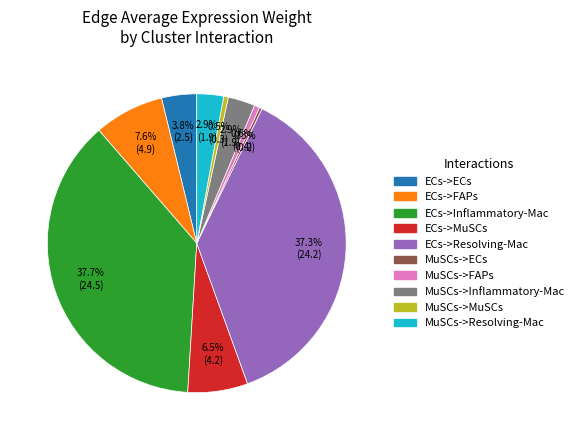

To the nearest percent, what is the difference between the largest and smallest slice percentages?

37%